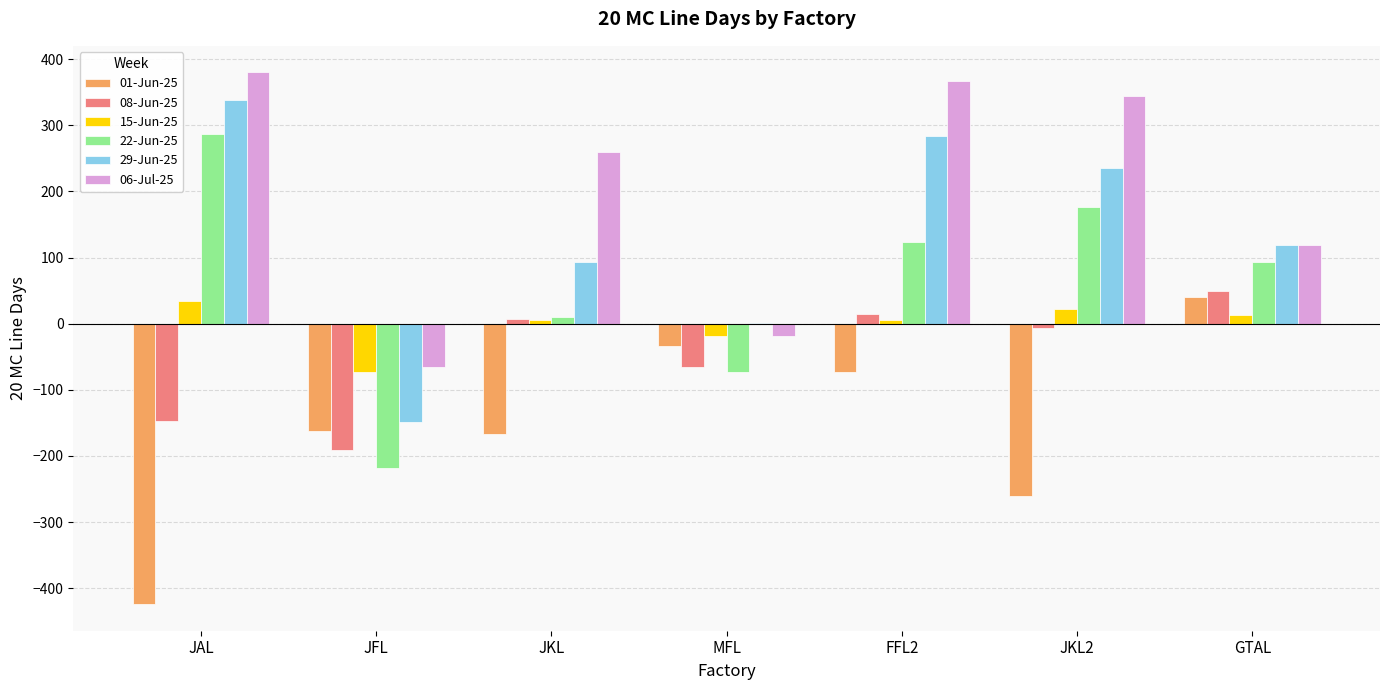

What is the maximum value shown in the chart?

380